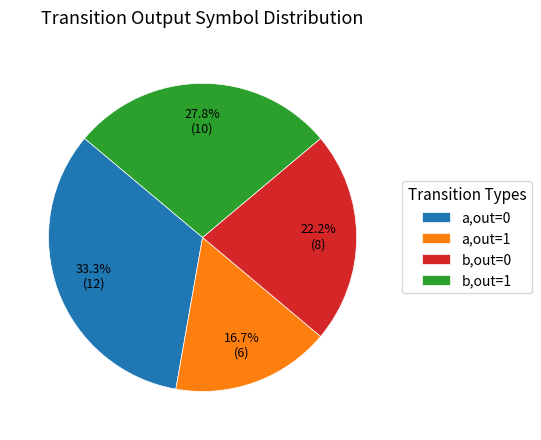

Which slice is the smallest?

a,out=1